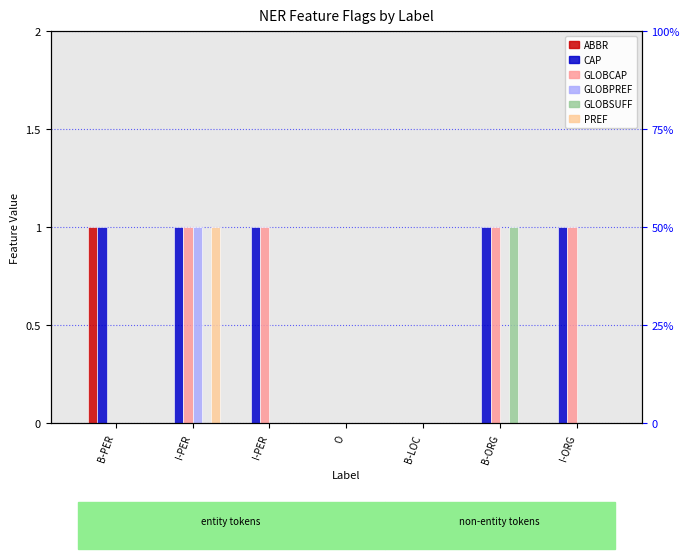

Reading right to left, transcribe all the data shown in this chart.

ABBR: I-ORG=0	B-ORG=0	B-LOC=0	O=0	I-PER=0	I-PER=0	B-PER=1
CAP: I-ORG=1	B-ORG=1	B-LOC=0	O=0	I-PER=1	I-PER=1	B-PER=1
GLOBCAP: I-ORG=1	B-ORG=1	B-LOC=0	O=0	I-PER=1	I-PER=1	B-PER=0
GLOBPREF: I-ORG=0	B-ORG=0	B-LOC=0	O=0	I-PER=0	I-PER=1	B-PER=0
GLOBSUFF: I-ORG=0	B-ORG=1	B-LOC=0	O=0	I-PER=0	I-PER=0	B-PER=0
PREF: I-ORG=0	B-ORG=0	B-LOC=0	O=0	I-PER=0	I-PER=1	B-PER=0